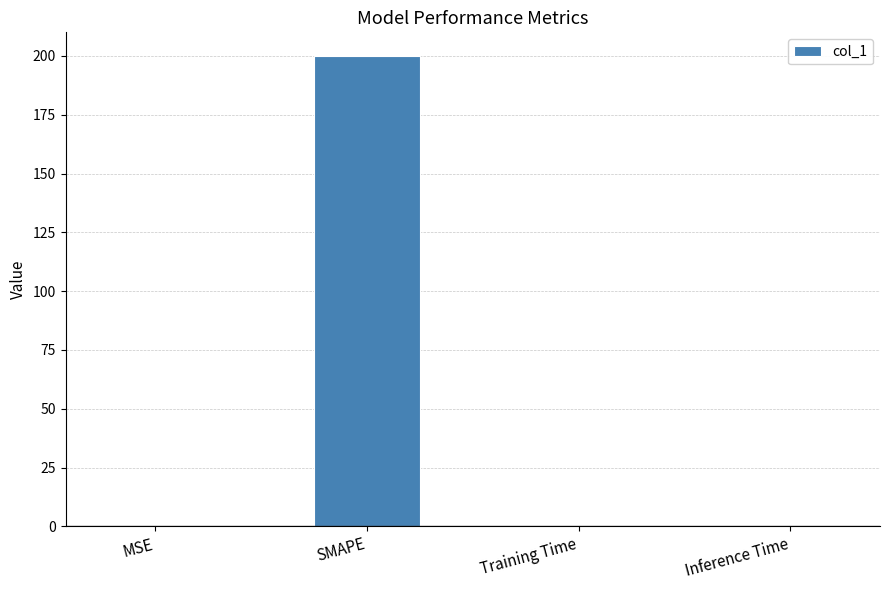

Which category has the highest value across all series?

SMAPE